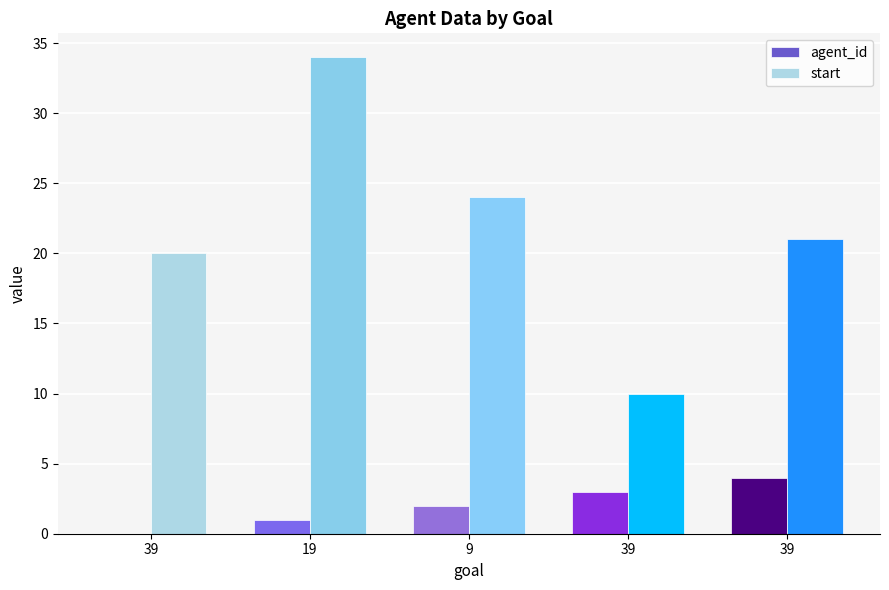

At which label does agent_id first exceed 2?

39